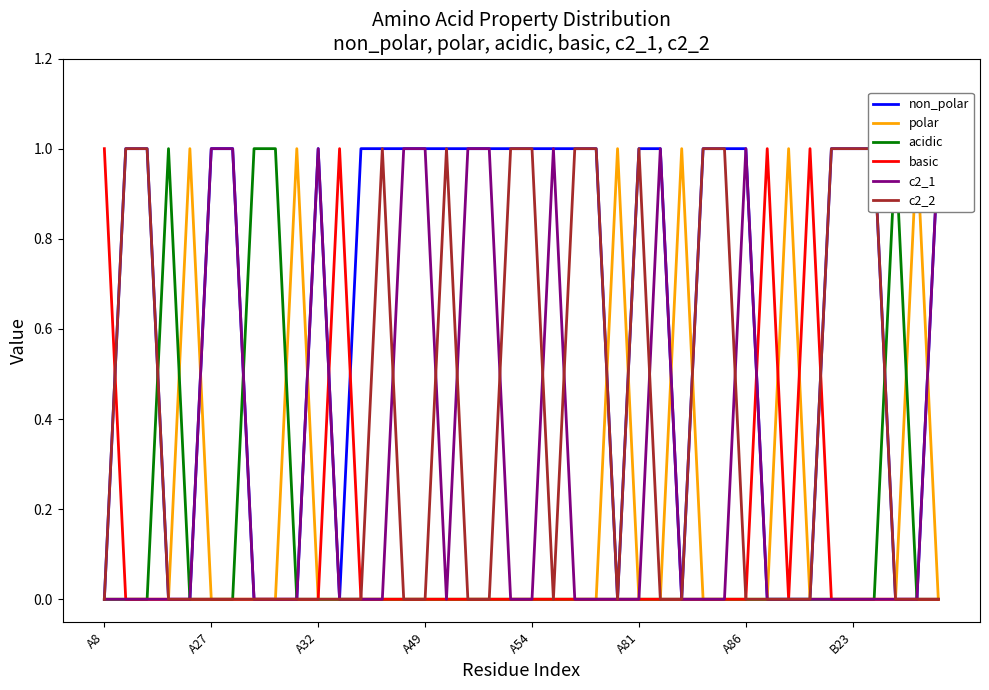

What is the difference between the maximum and minimum values in the polar series?

1